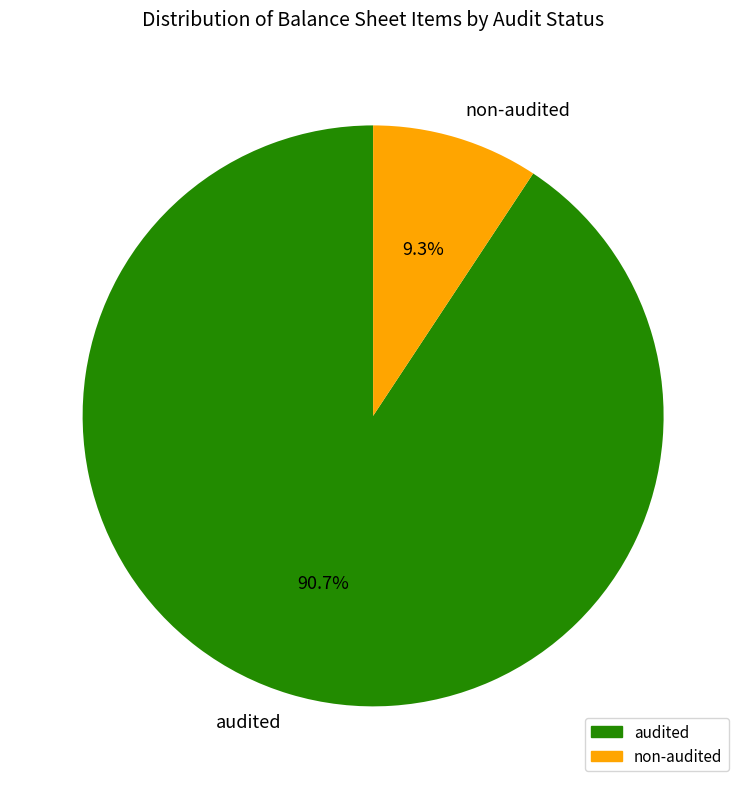

Rank the categories by value from lowest to highest.

non-audited, audited